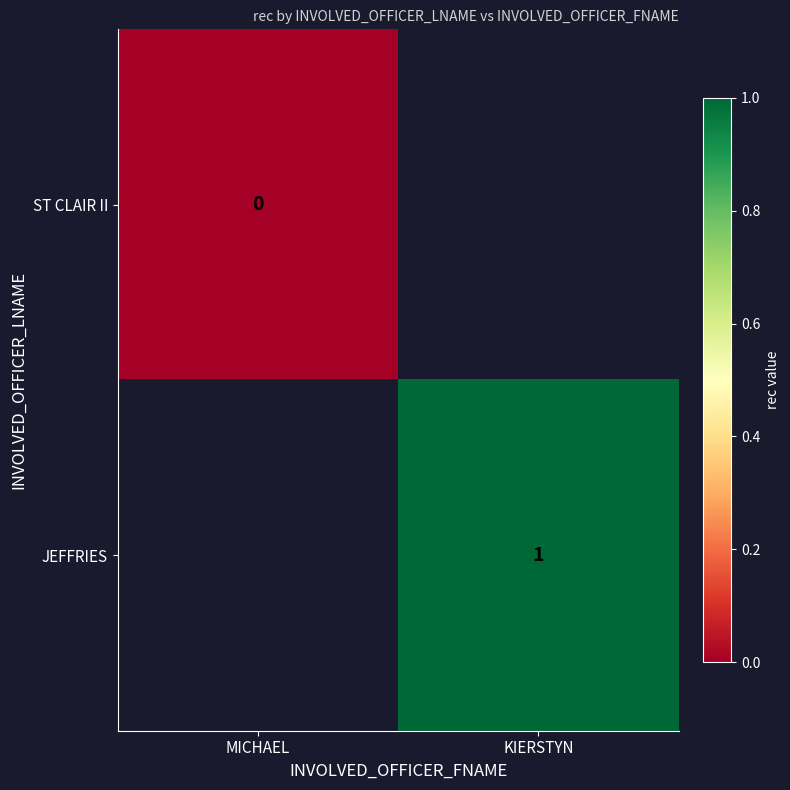

The value of JEFFRIES at KIERSTYN is 2. True or false?

False